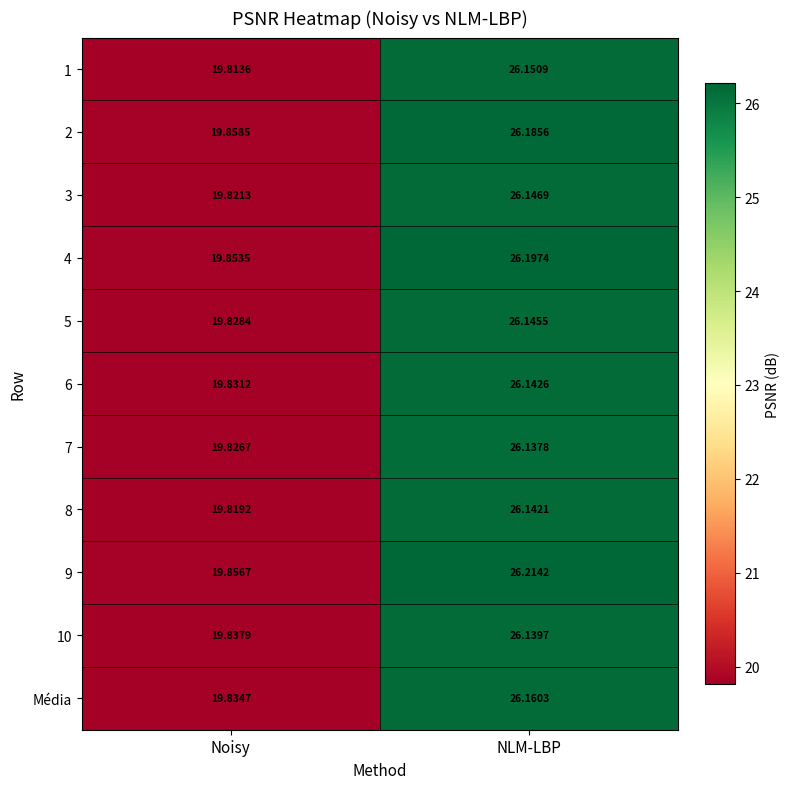

At which label does 5 first exceed 26?

NLM-LBP